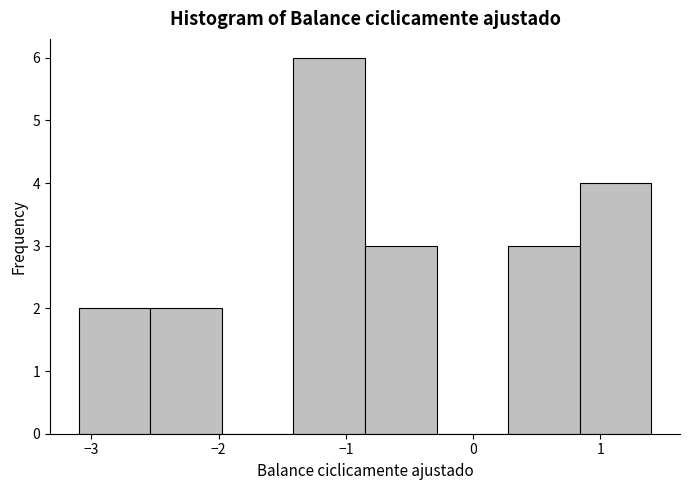

Reading left to right, transcribe this chart: for each bar, give the range it covers on the x-axis and its height. Neither the bar edges nor the heights are printed on the chart, so give them approximately, as read against the axes.

-3.1 to -2.5: 2
-2.5 to -2.0: 2
-2.0 to -1.4: 0
-1.4 to -0.8: 6
-0.8 to -0.3: 3
-0.3 to 0.3: 0
0.3 to 0.8: 3
0.8 to 1.4: 4